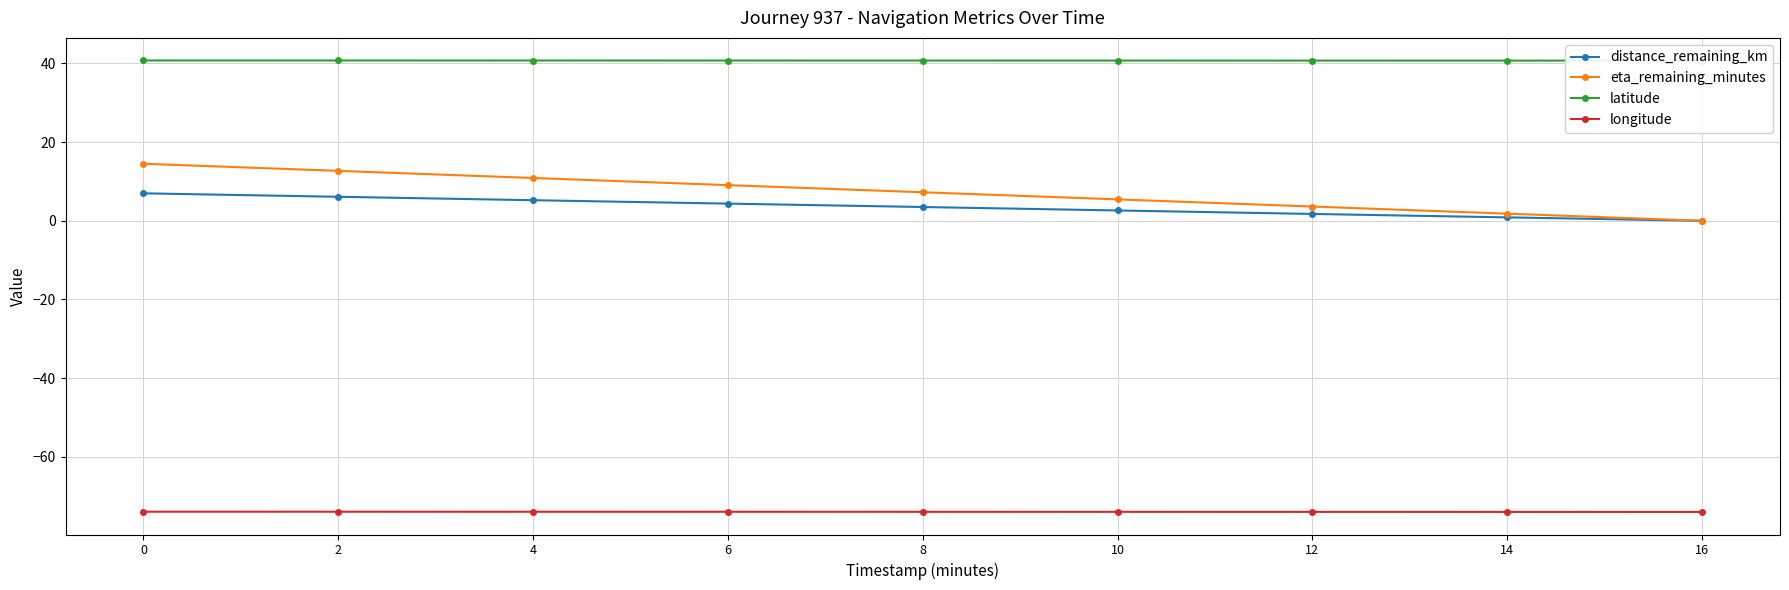

Is the value of latitude at 8 greater than the value of longitude at 6?

Yes